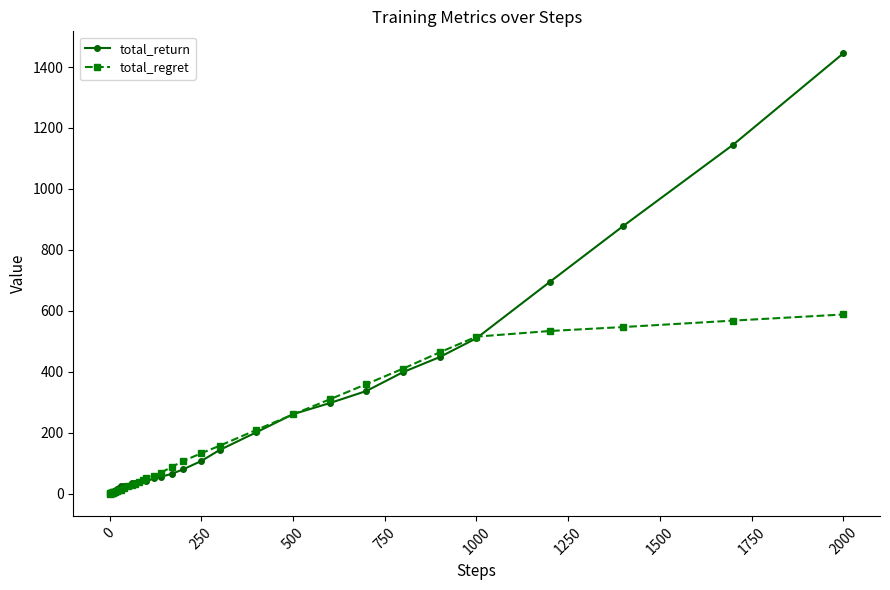

True or false: total_return has more than 1 interior local peaks.

True